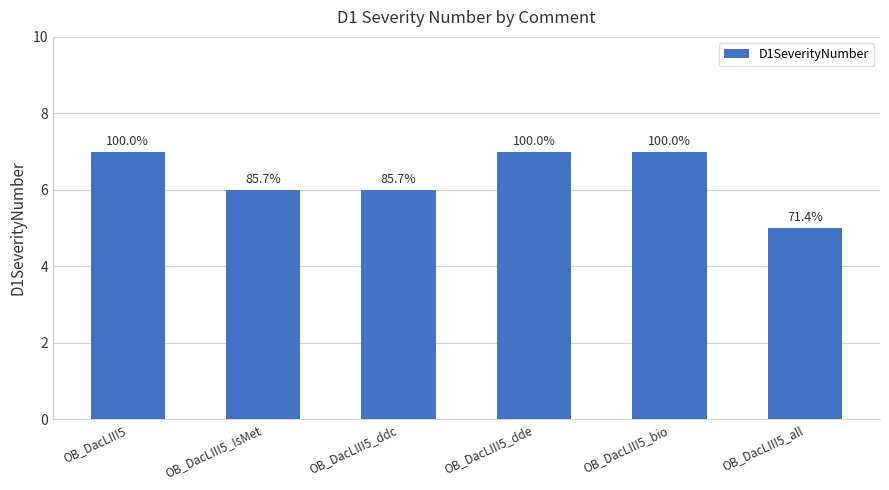

How many bars are there in total?

6